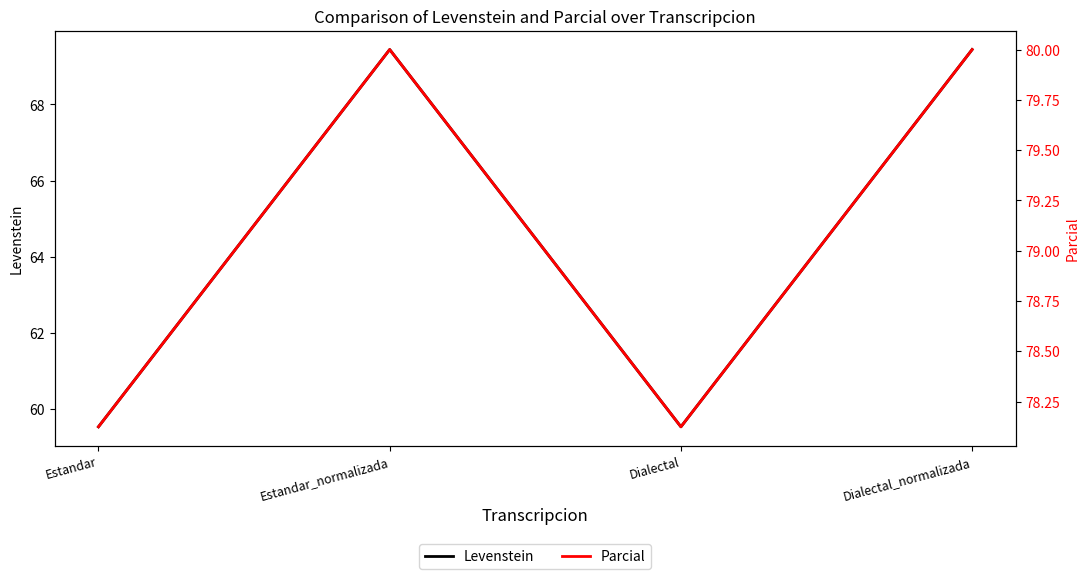

True or false: Parcial has more than 0 interior local peaks.

True